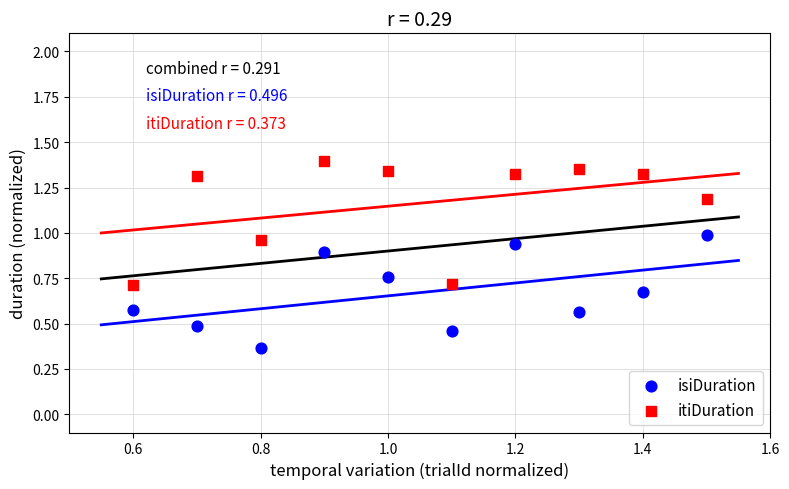

Which series reaches the maximum Y coordinate?

itiDuration